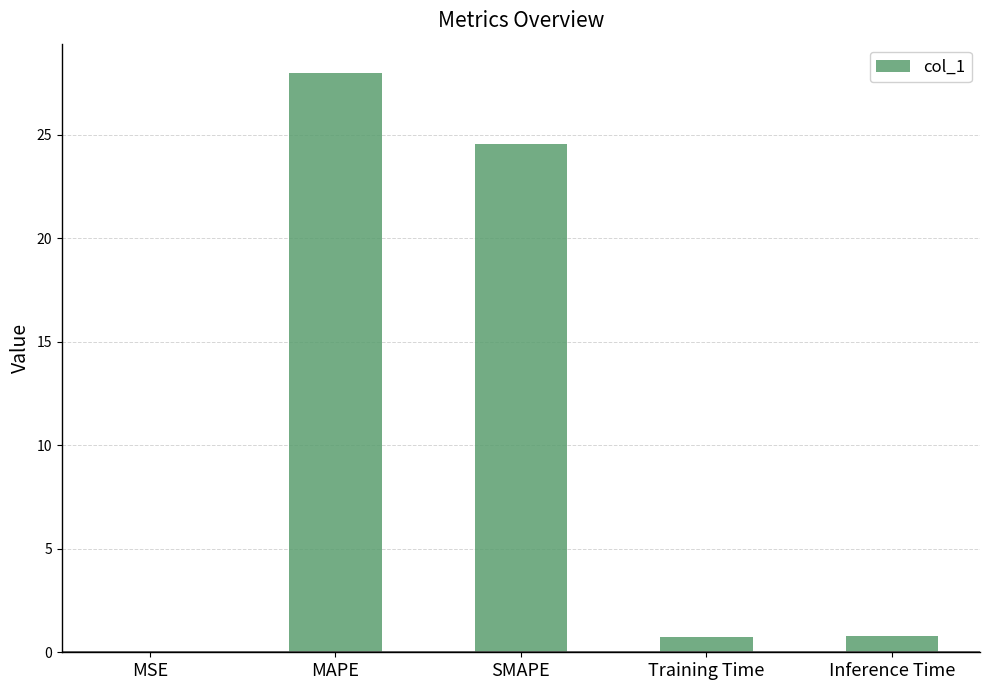

Which category has the highest value across all series?

MAPE